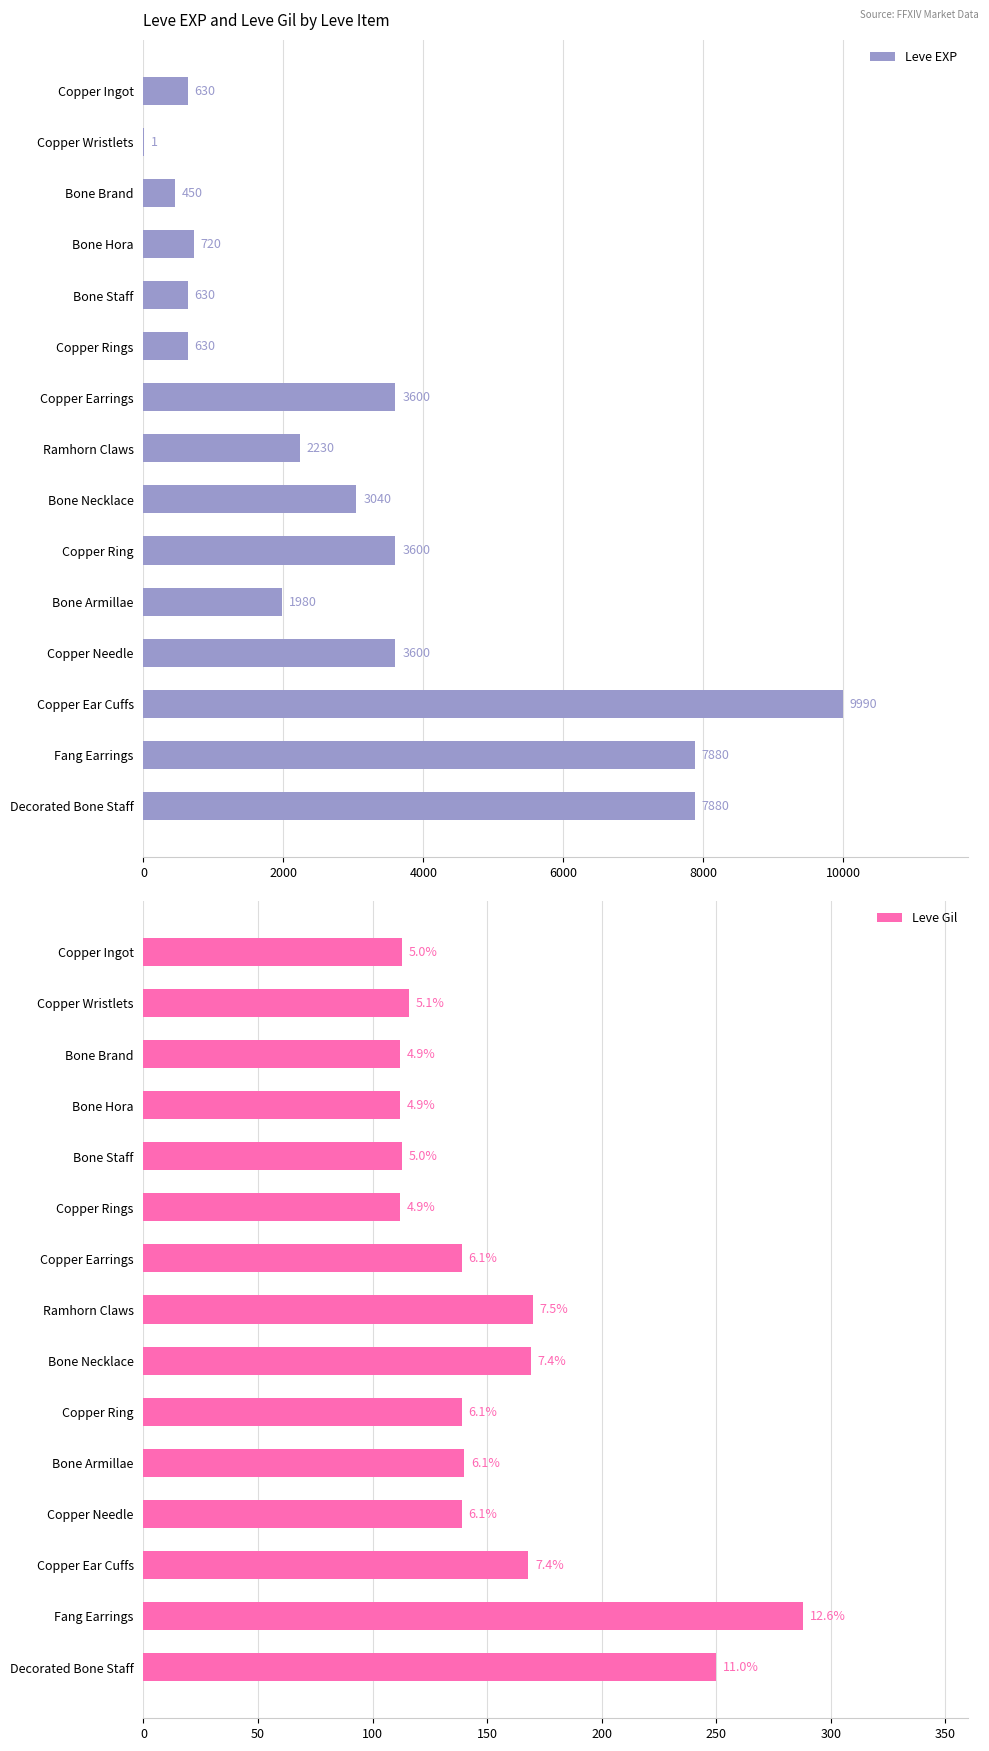

What is the approximate value of Leve EXP at Fang Earrings?

7880